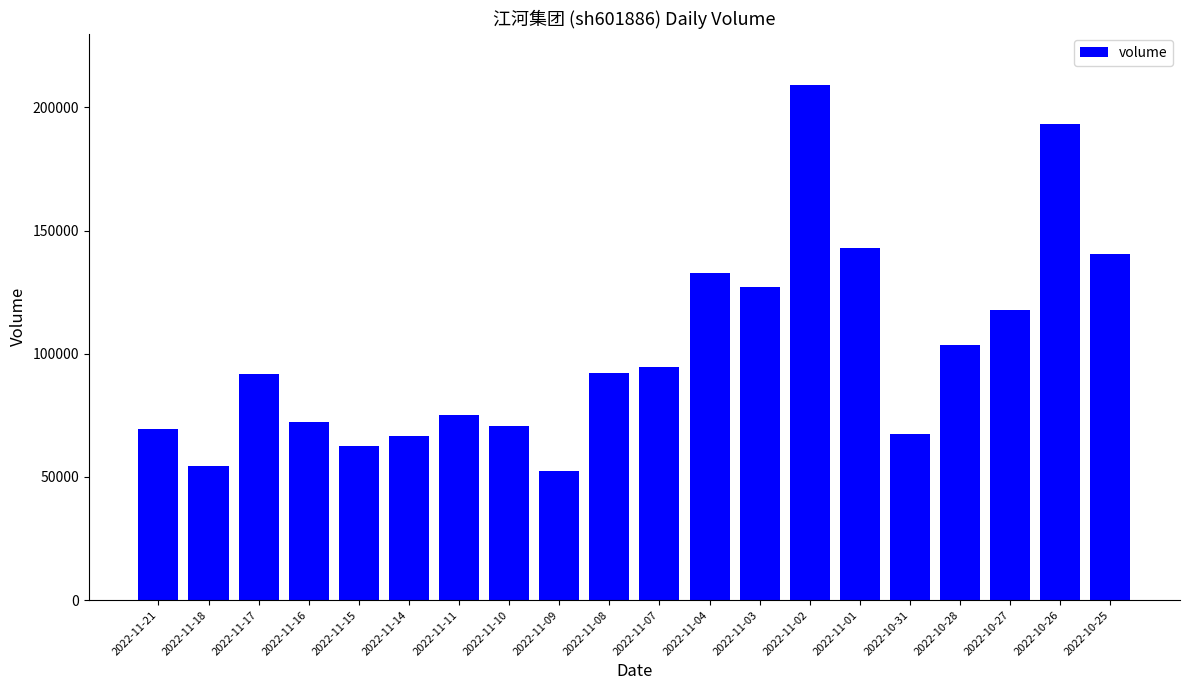

What is the average value?

101784